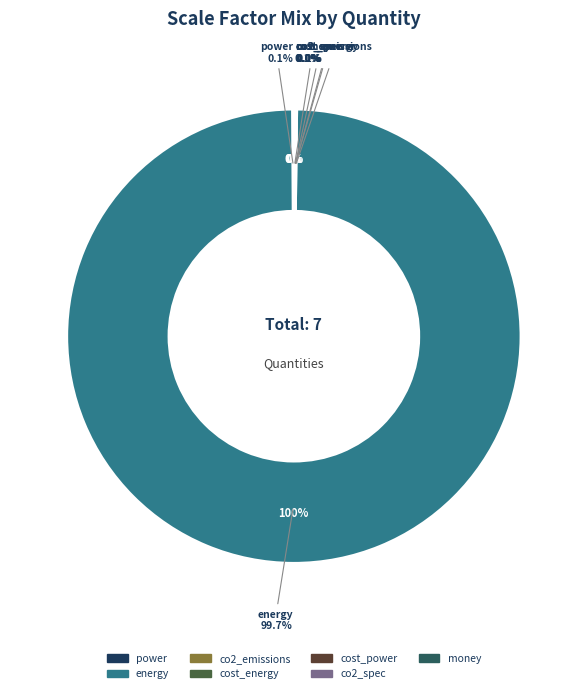

What is the majority slice?

energy